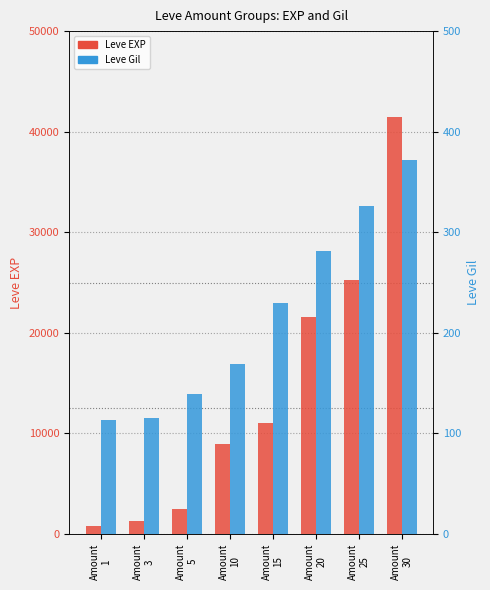

Count the number of data series in this chart.

2